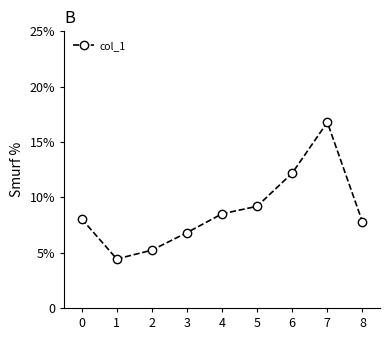

Which category has the lowest value across all series?

1